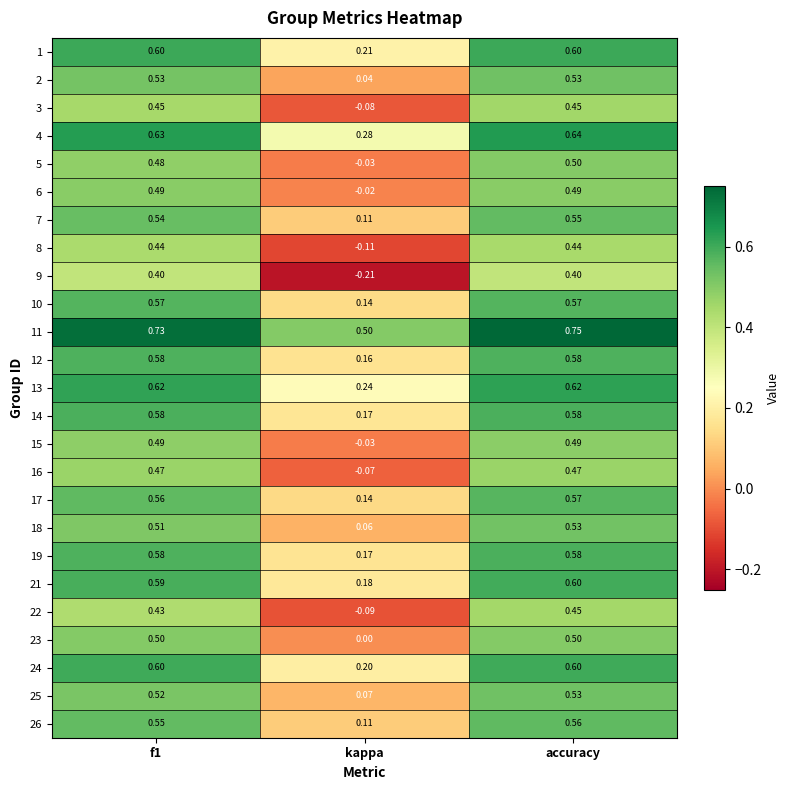

Which series has the largest total across all categories?

11